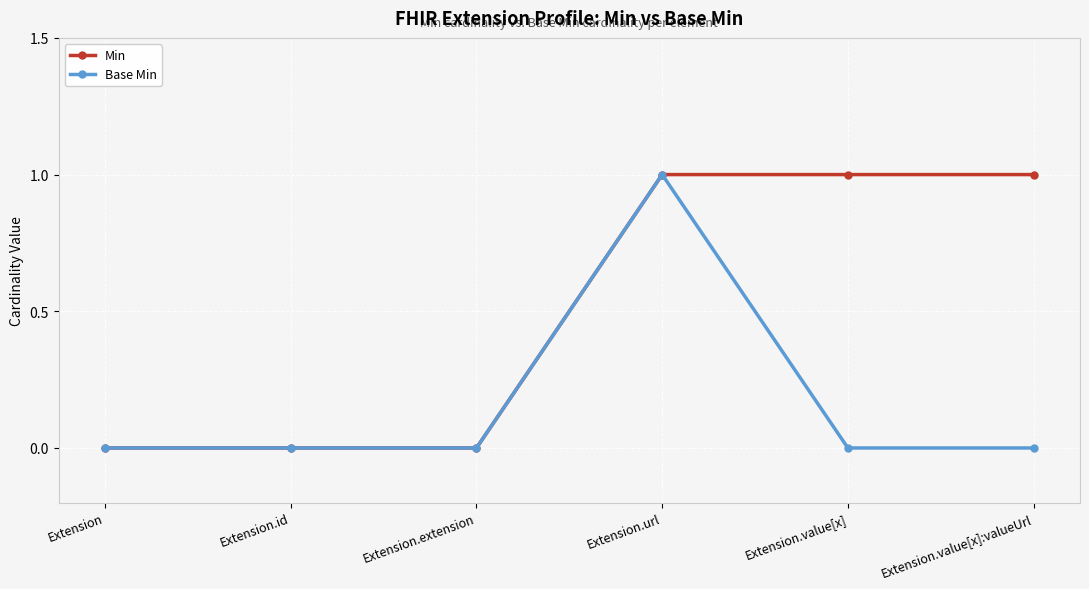

Reading left to right, transcribe all the data shown in this chart.

Min: Extension=0	Extension.id=0	Extension.extension=0	Extension.url=1	Extension.value[x]=1	Extension.value[x]:valueUrl=1
Base Min: Extension=0	Extension.id=0	Extension.extension=0	Extension.url=1	Extension.value[x]=0	Extension.value[x]:valueUrl=0